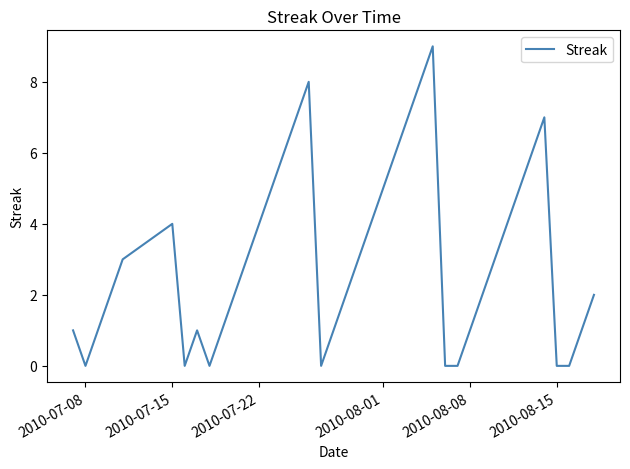

What is the greatest value displayed?

9